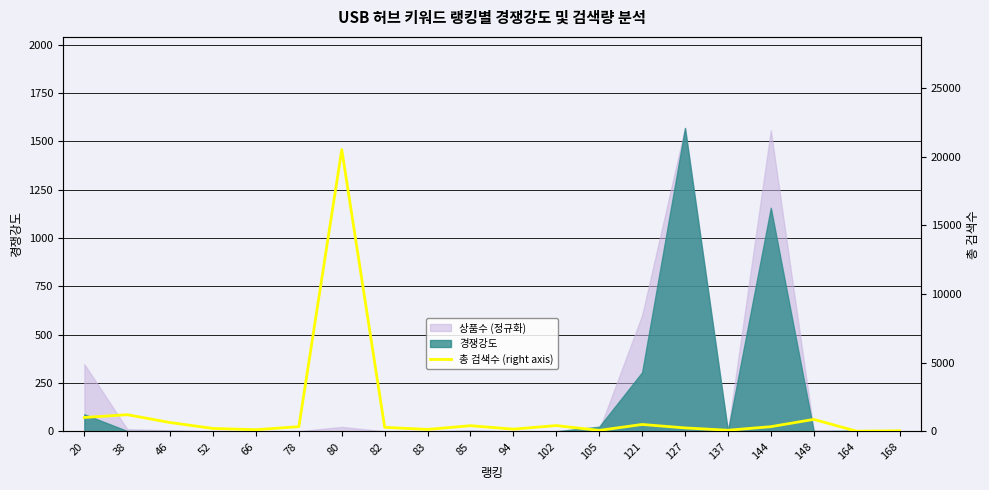

Where is the data nearest to the value 10260?

38